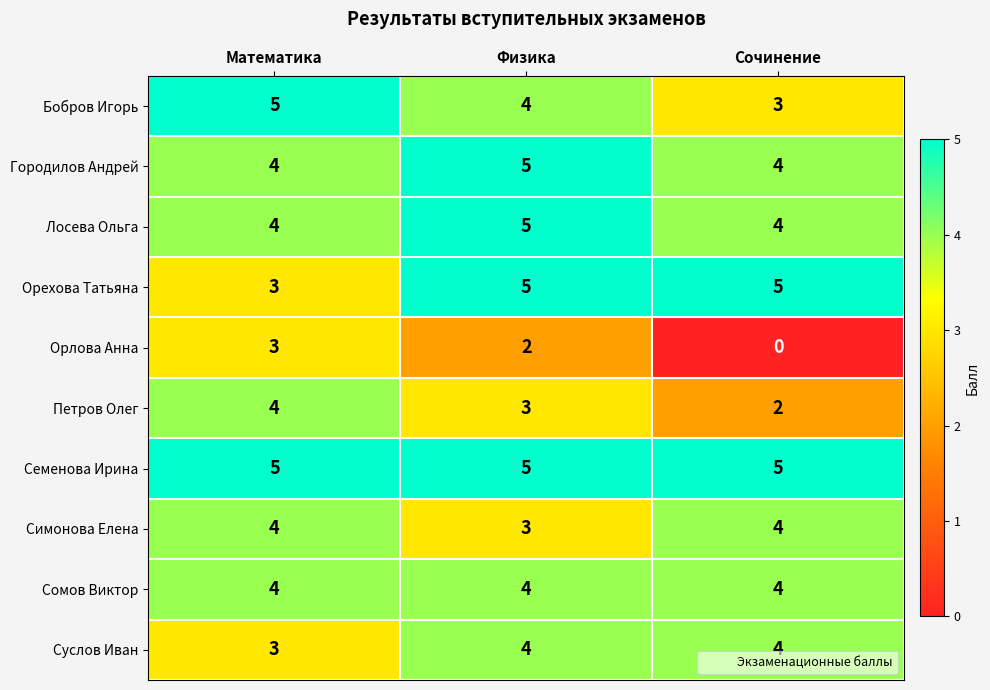

Reading left to right, what are all the values shown in this chart?

Бобров Игорь: 5	4	3
Городилов Андрей: 4	5	4
Лосева Ольга: 4	5	4
Орехова Татьяна: 3	5	5
Орлова Анна: 3	2	0
Петров Олег: 4	3	2
Семенова Ирина: 5	5	5
Симонова Елена: 4	3	4
Сомов Виктор: 4	4	4
Суслов Иван: 3	4	4